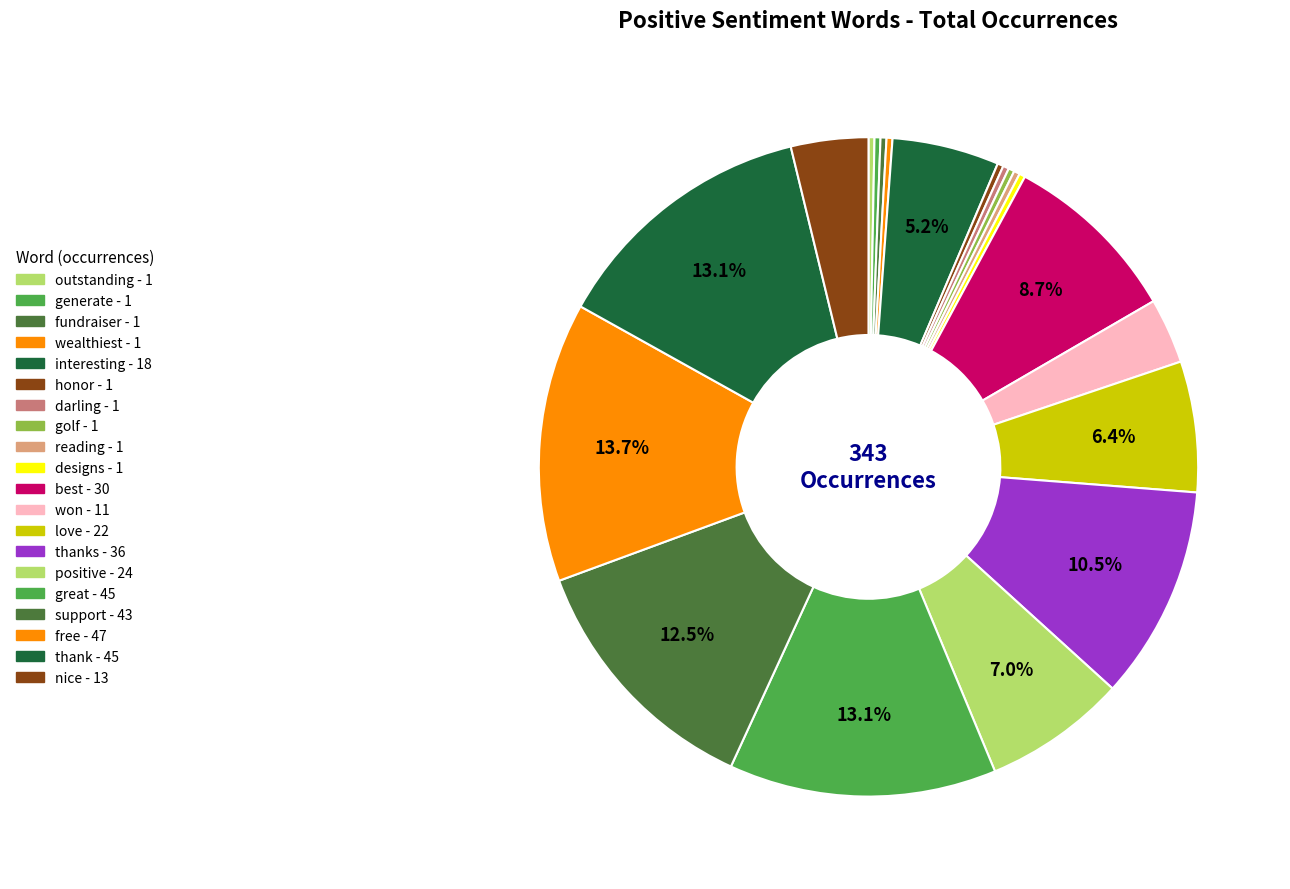

Which slice is the largest?

free